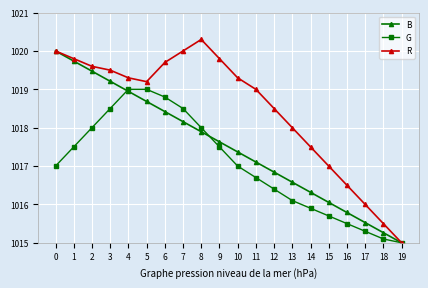

True or false: B has more than 1 interior local peaks.

False